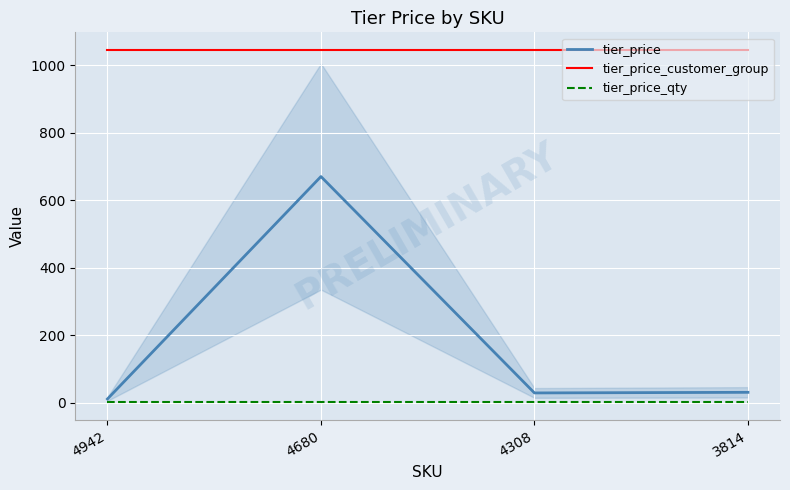

What is the smallest value displayed?

1.0